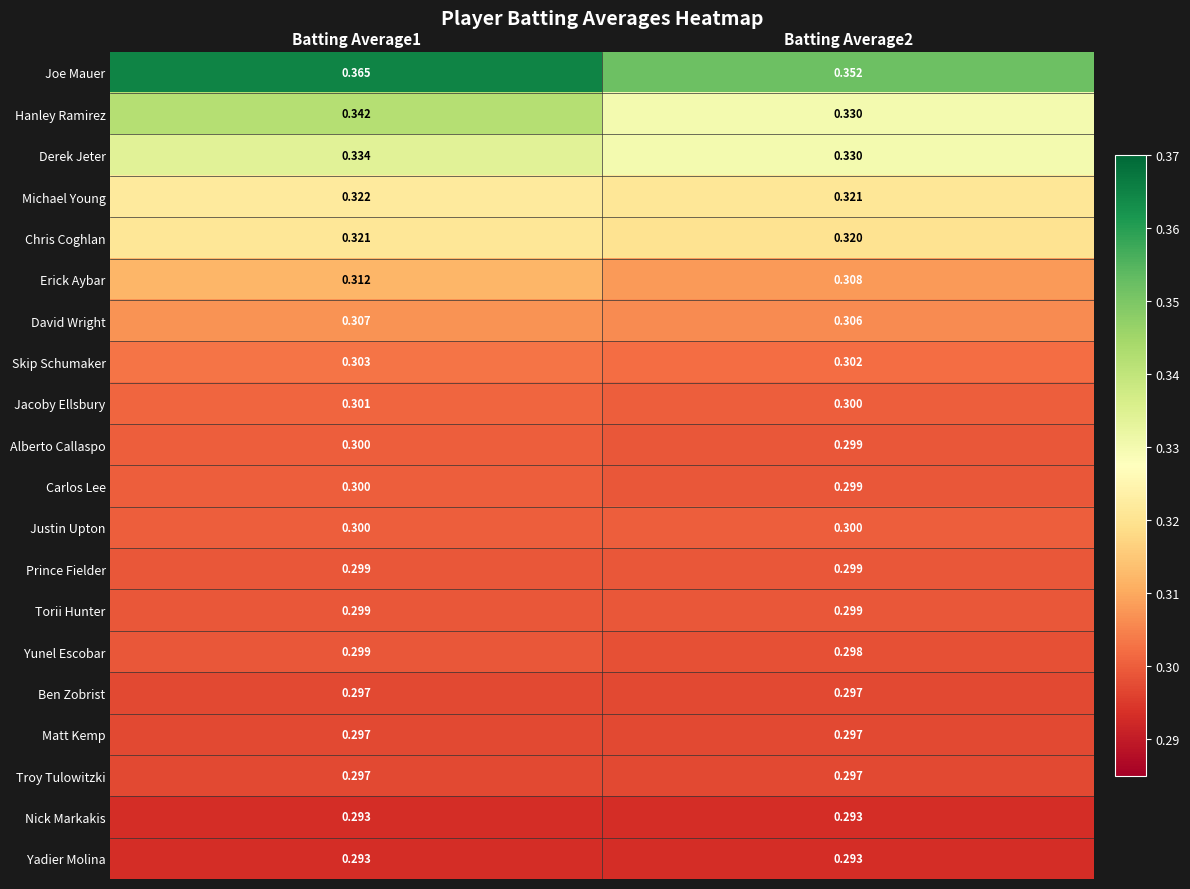

Is the value of Hanley Ramirez at Batting Average1 greater than the value of Torii Hunter at Batting Average2?

Yes